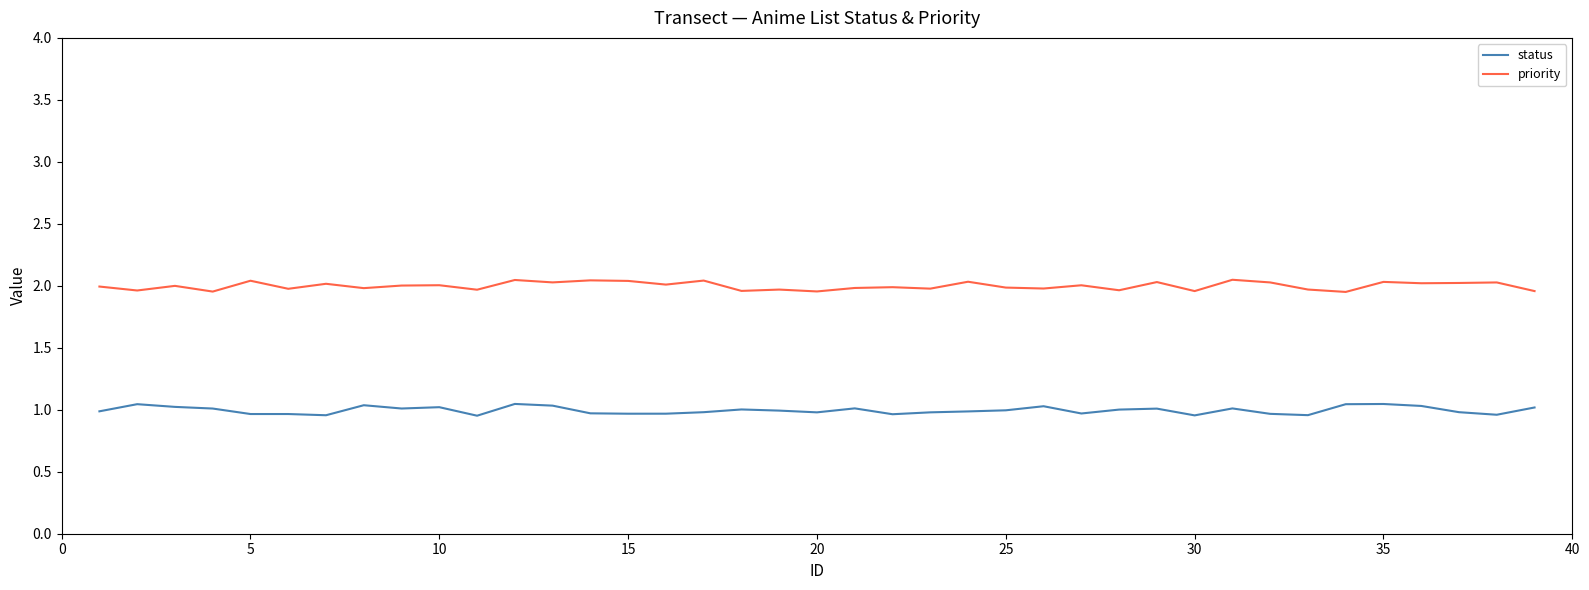

Which series has the largest total across all categories?

priority